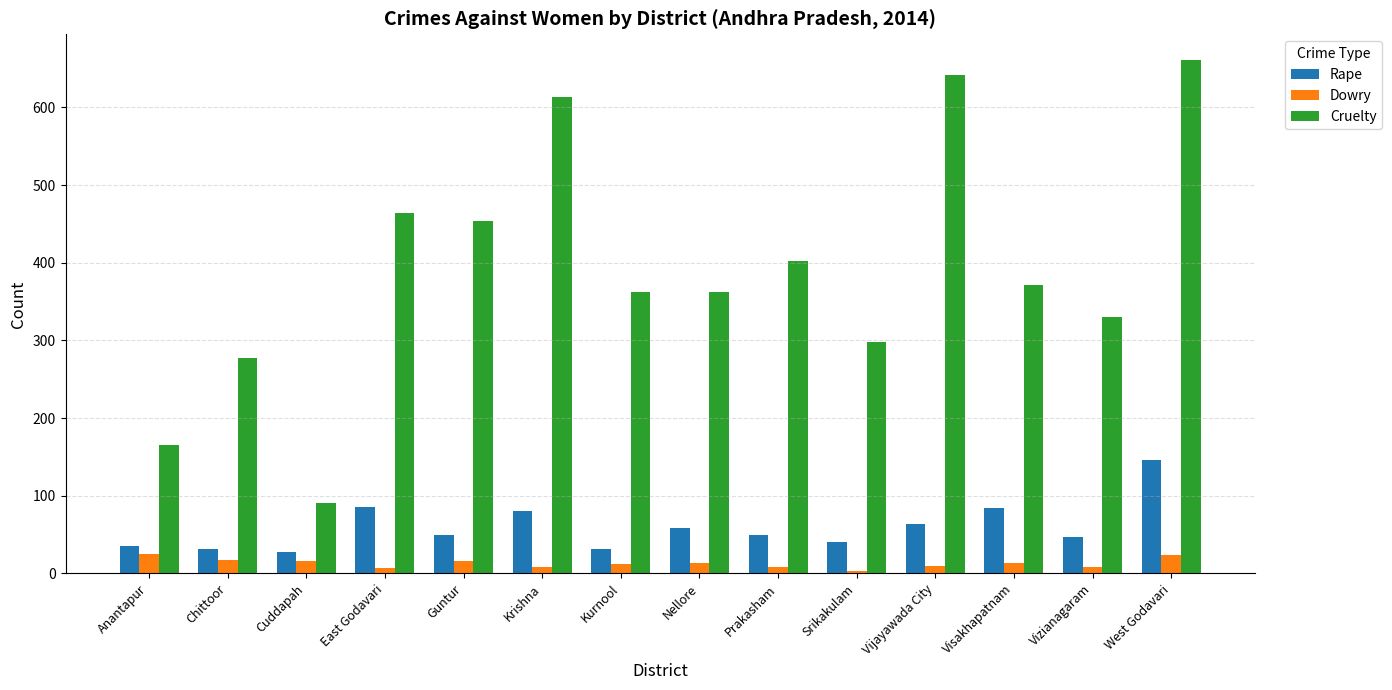

List the series in order of their peak value, highest first.

Cruelty, Rape, Dowry